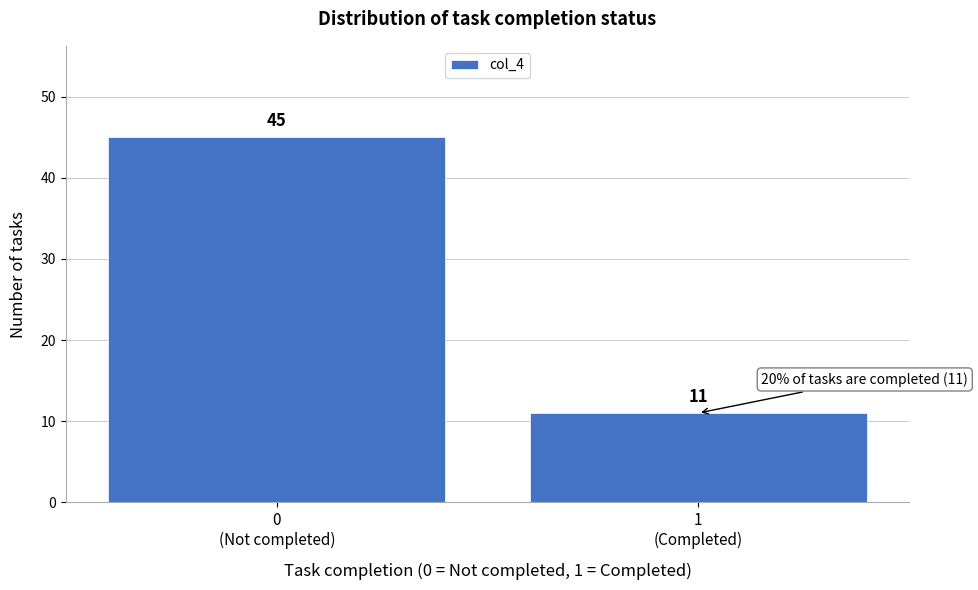

Reading left to right, what are all the values shown in this chart?

45	11